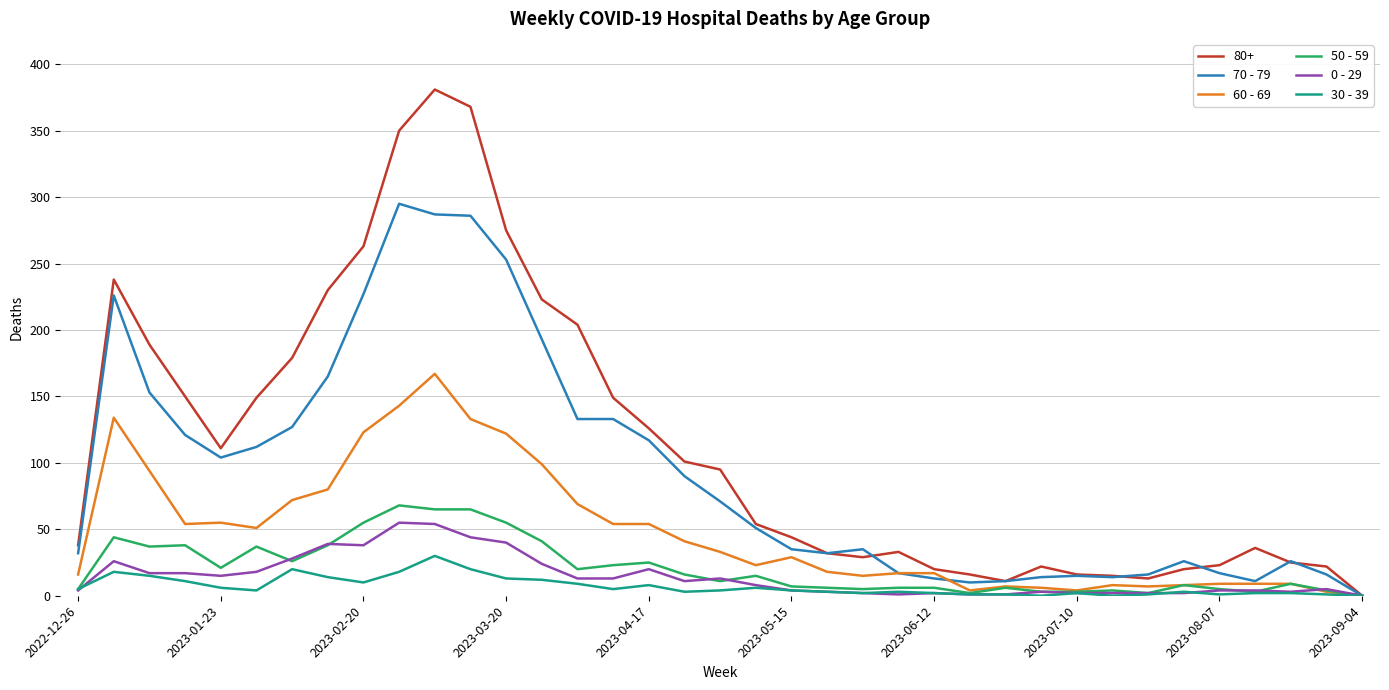

True or false: 0 - 29 has more than 1 points higher than both neighbors.

True